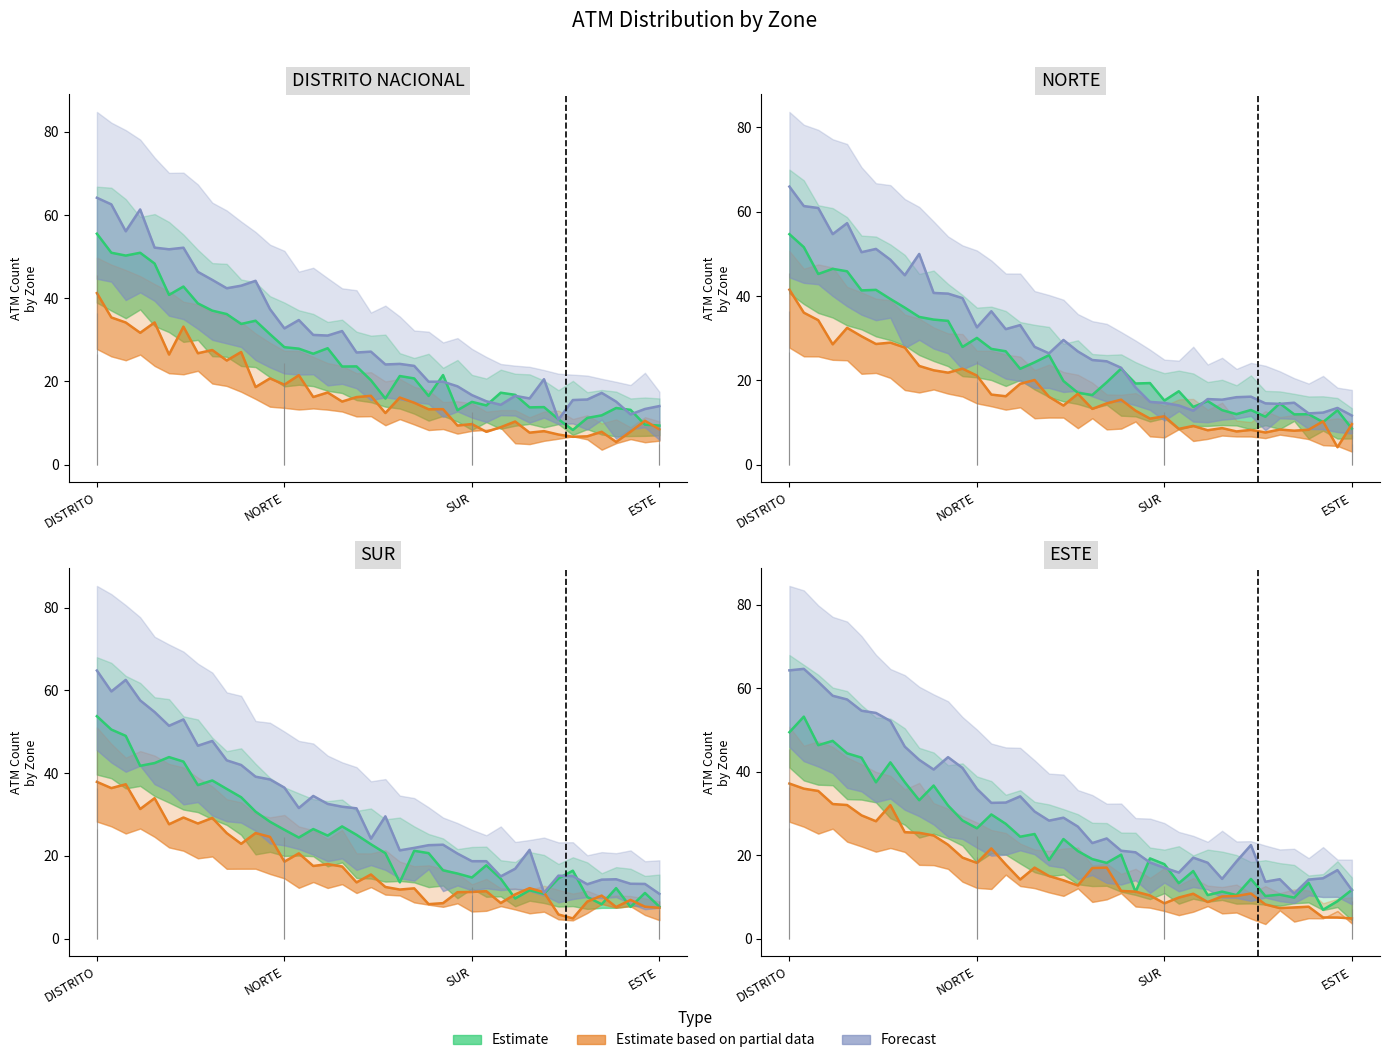

How many values in the Estimate based on partial data series exceed 16?

20